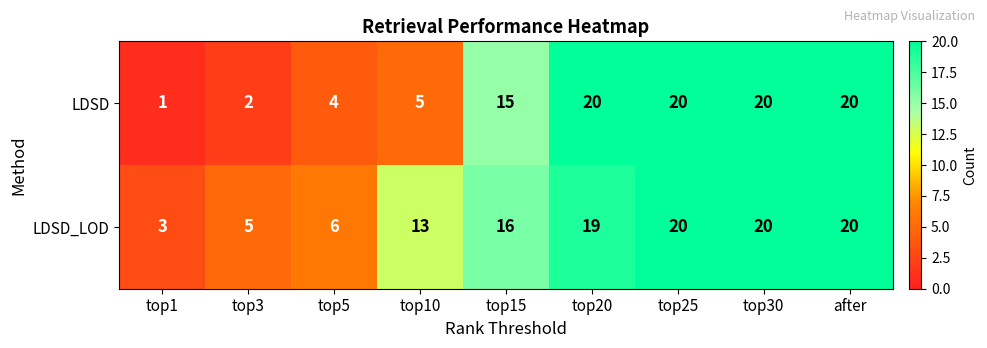

At which label does LDSD_LOD reach its minimum?

top1